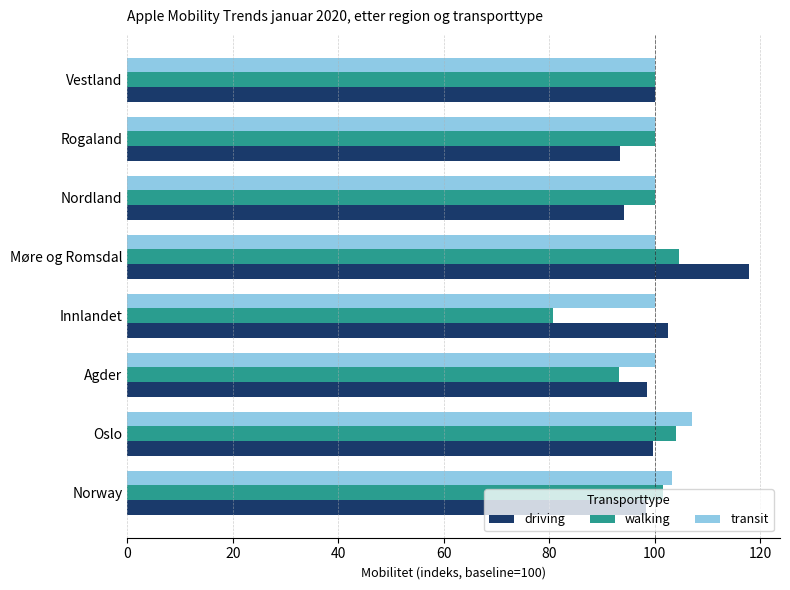

The transit series shows 28.4 at Møre og Romsdal. True or false?

False